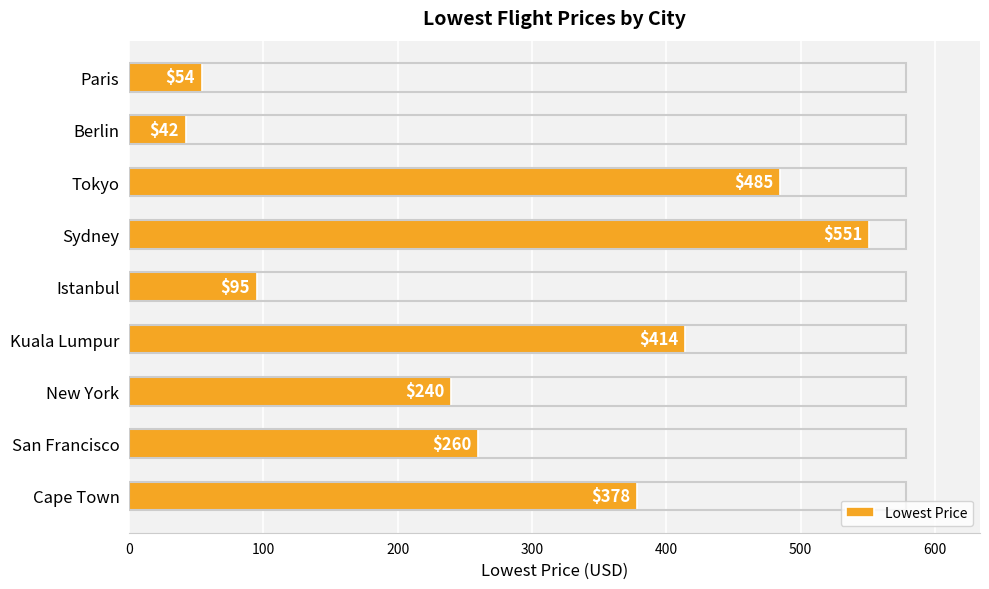

At which category does the chart reach its peak across all series?

Sydney